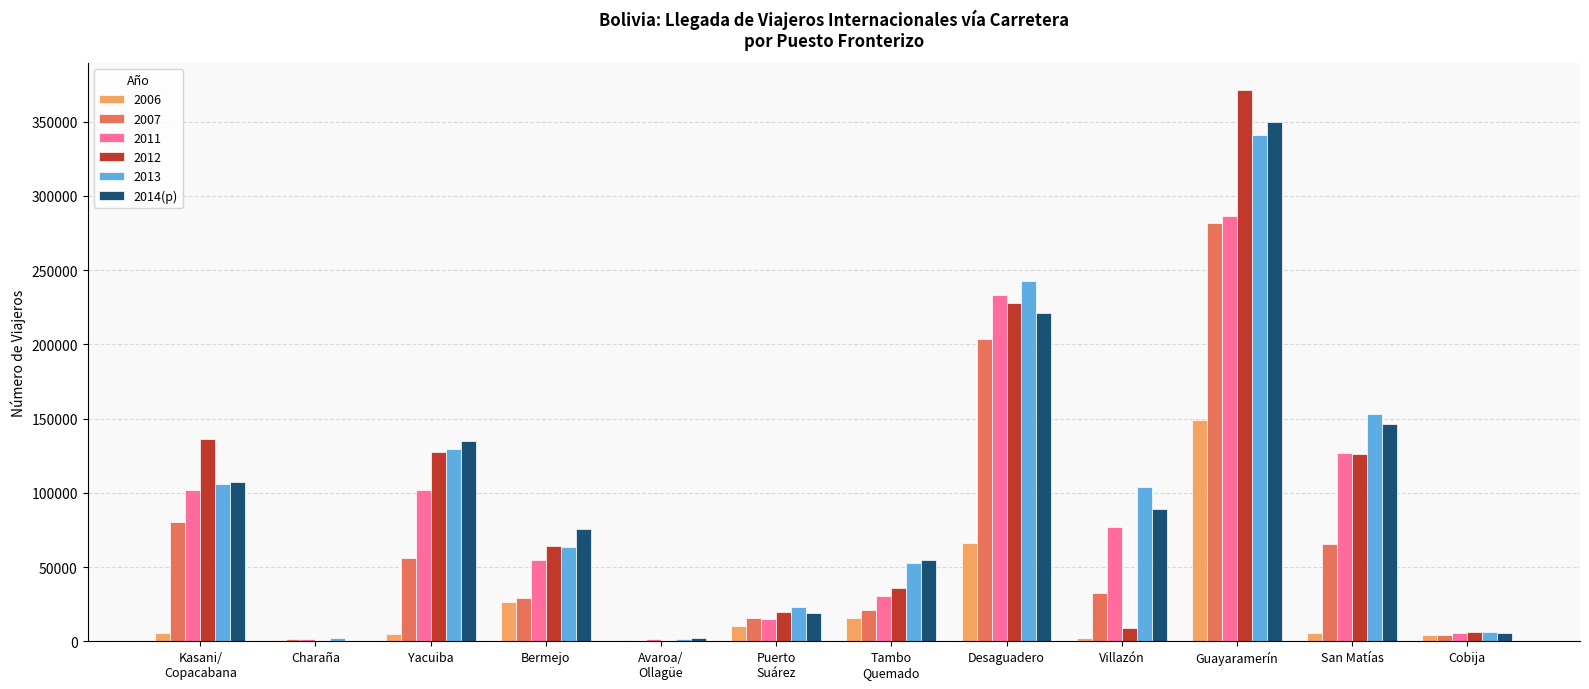

Which label corresponds to the largest value in the chart?

Guayaramerín